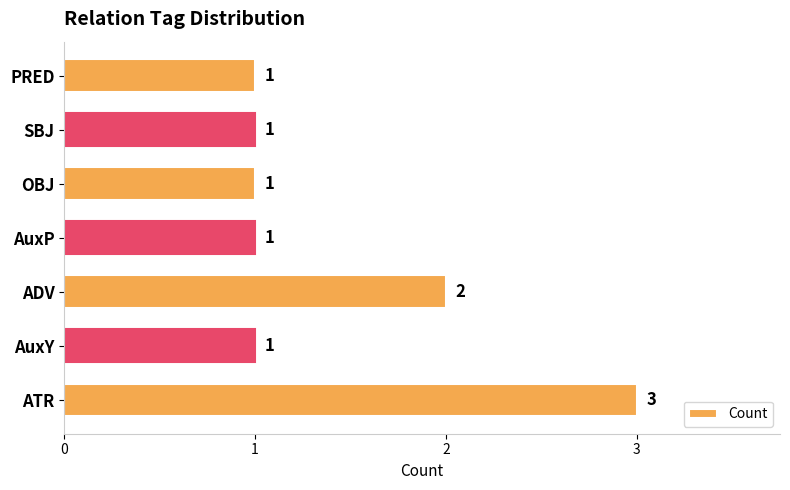

What is the sum of all values?

10